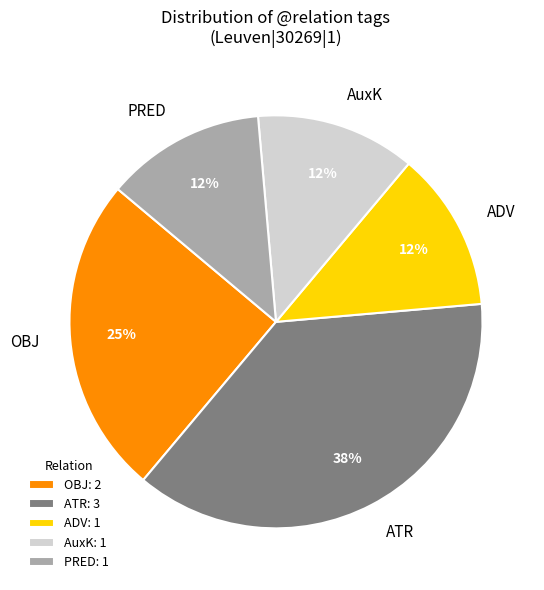

Count the number of slices in the pie.

5